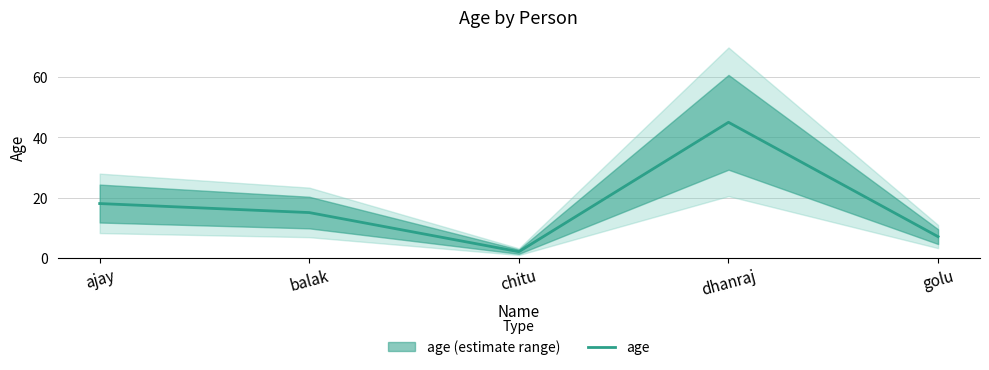

Reading left to right, list all the values displayed in this chart.

18	15	2	45	7